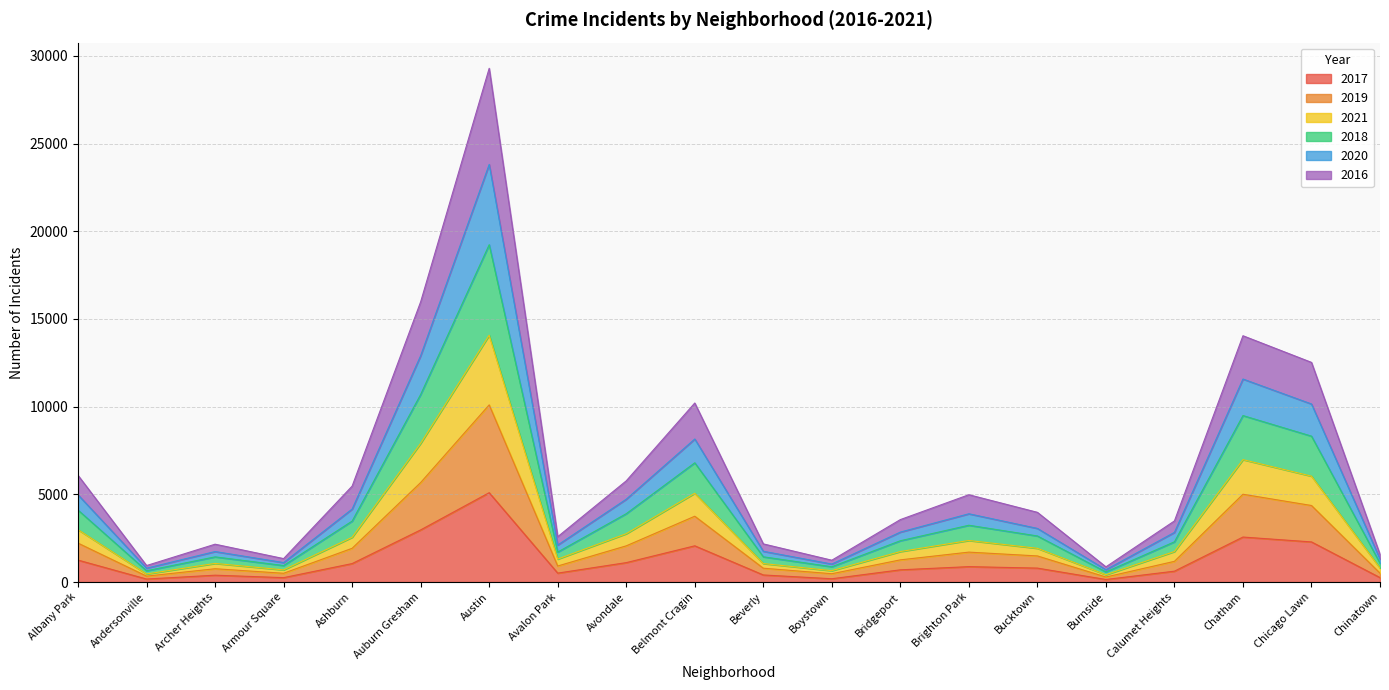

True or false: 2018 and 2016 intersect in this chart.

False